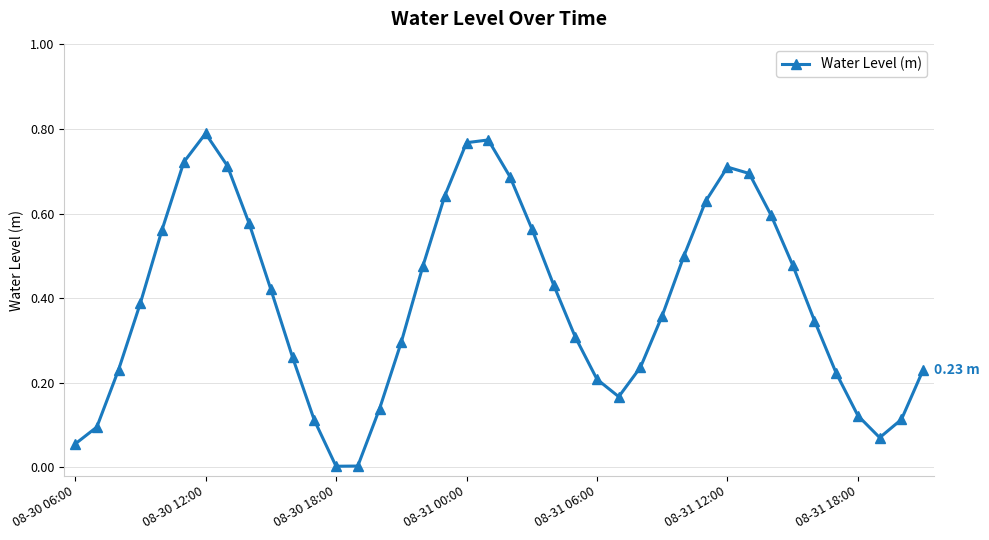

What is the sum of all values?

15.7